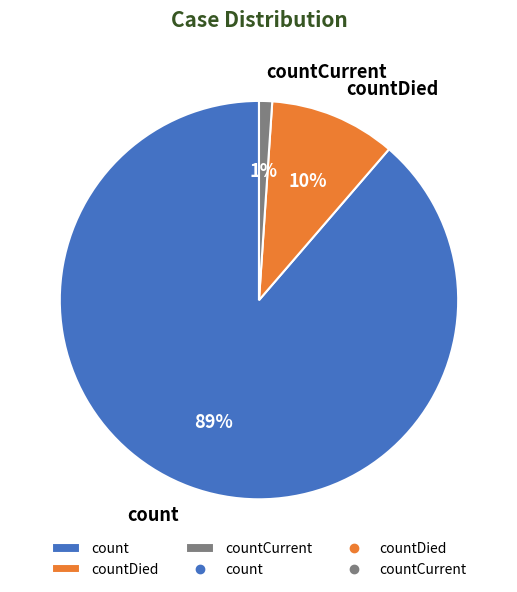

Is the sum of countDied and count greater than half?

Yes